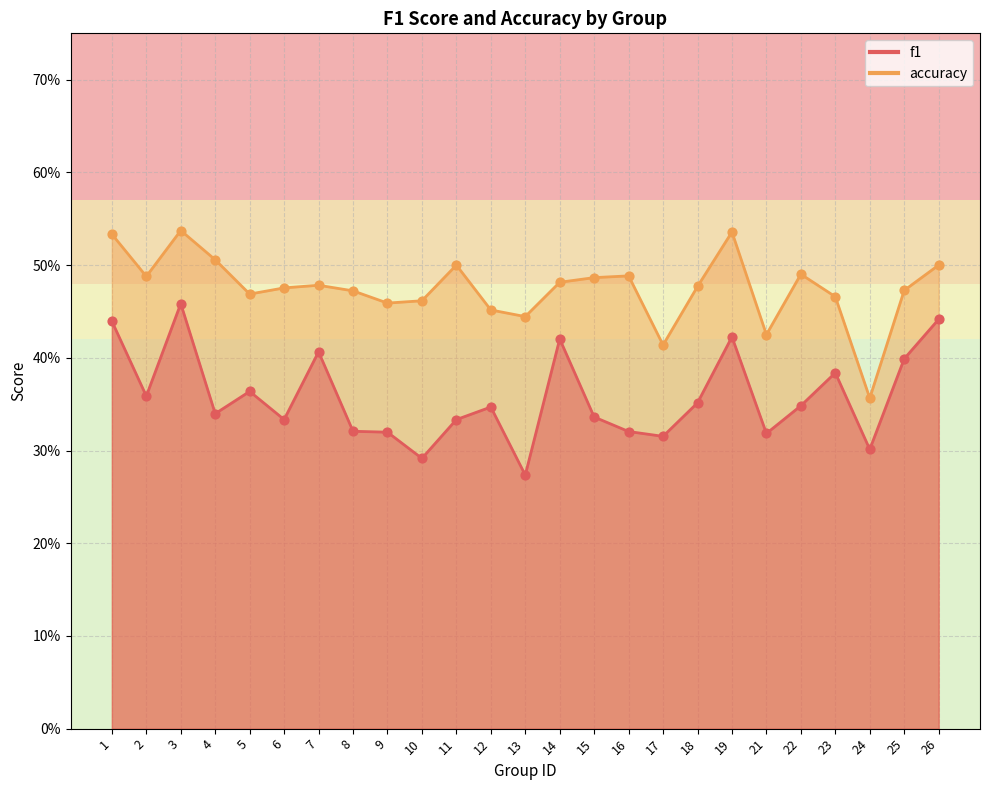

Which series has the largest total across all categories?

accuracy